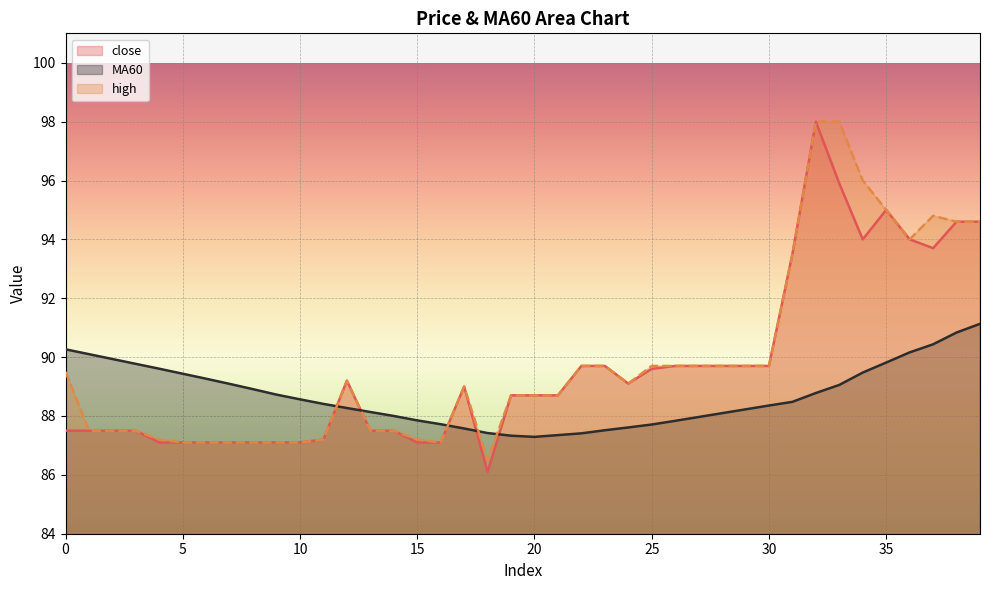

Read the high value at 18.

86.5